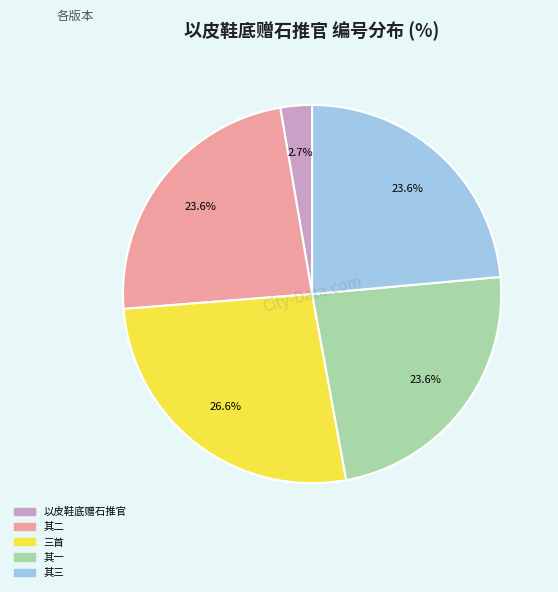

Is there any slice that represents more than half of the pie?

No